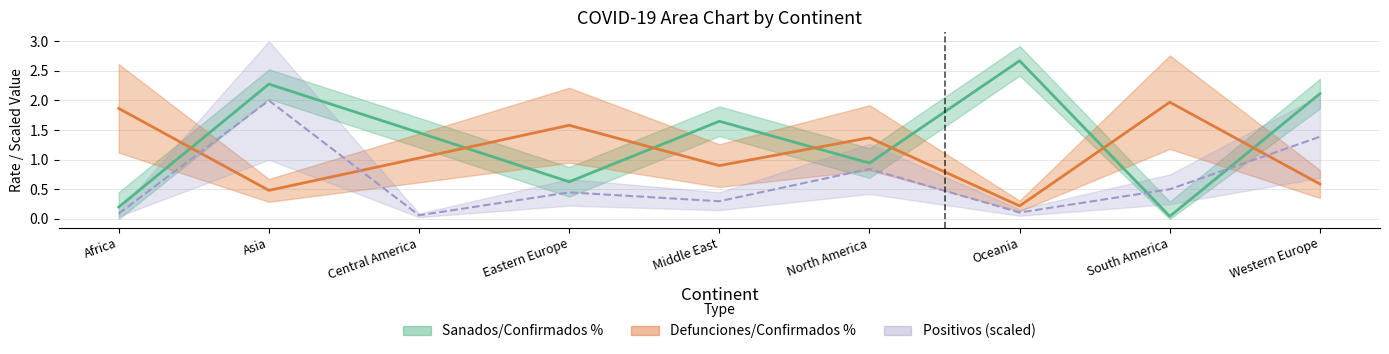

What is the average value of the Sanados/Confirmados % series?

1.1